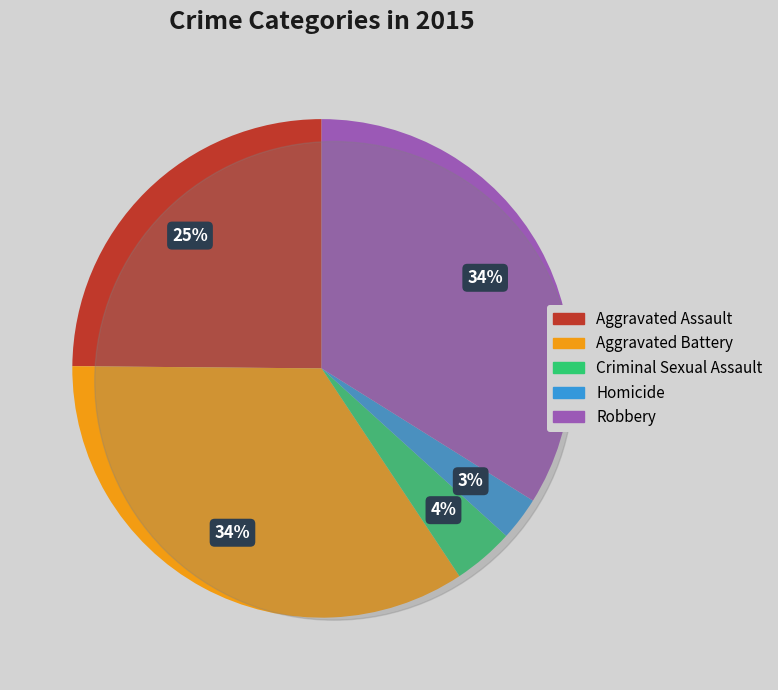

Do Aggravated Assault and Robbery together represent more than half of the pie?

Yes